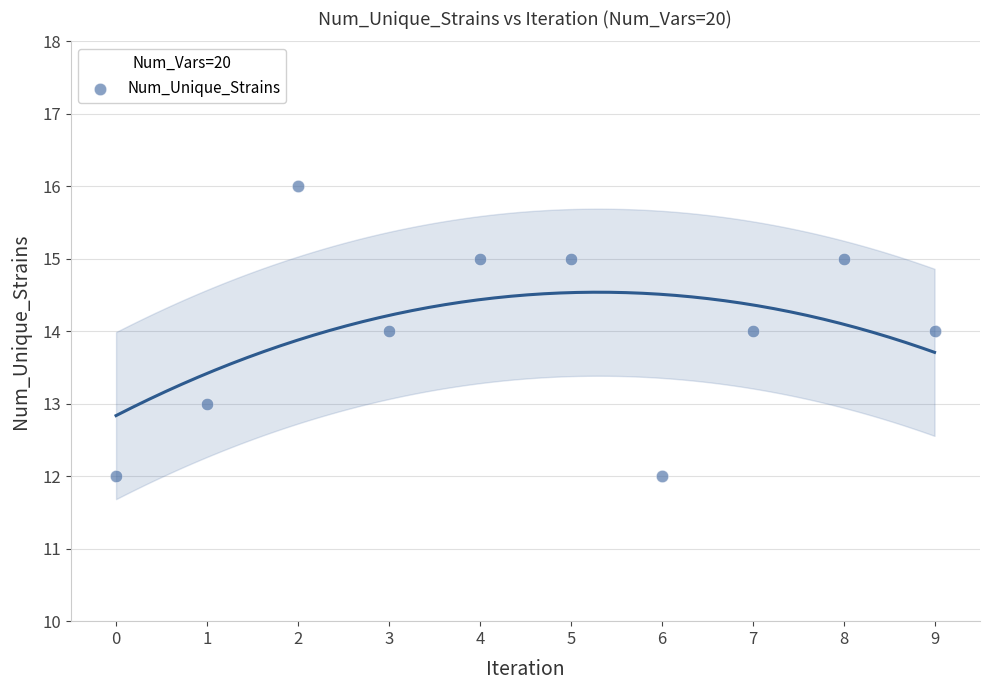

What is the range of Y values (max minus min)?

4